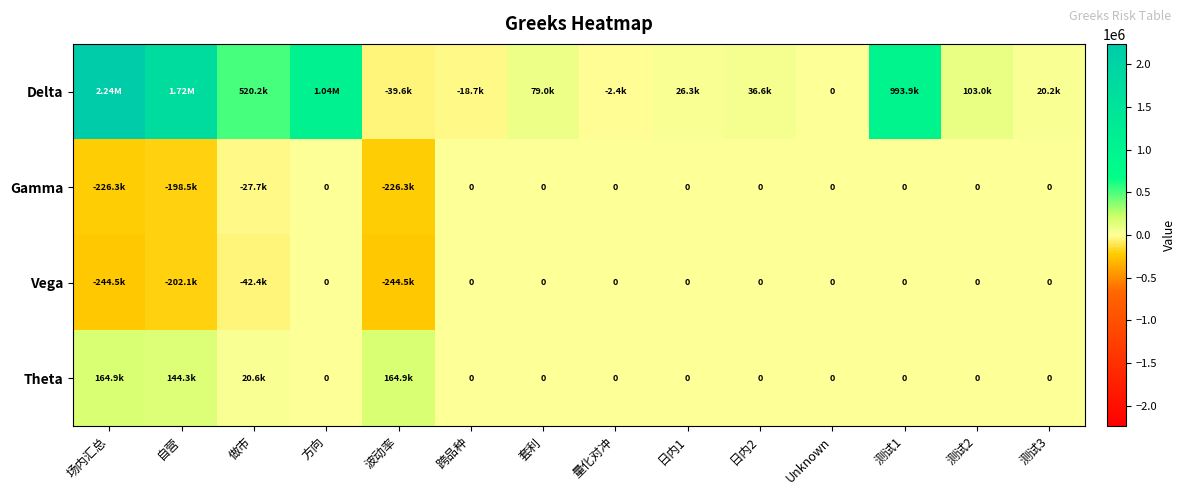

What is the total value across all series at 做市?

470659.4